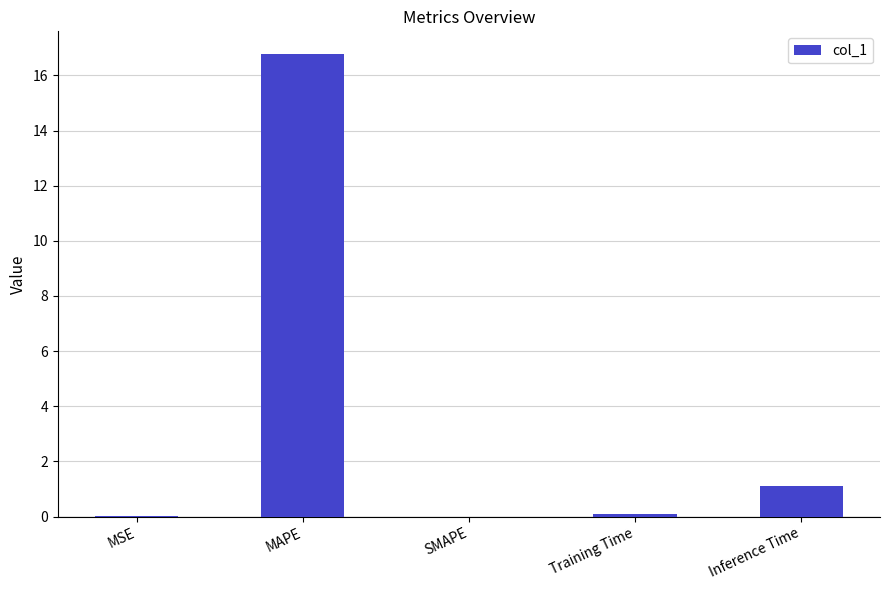

Are the bars horizontal?

No